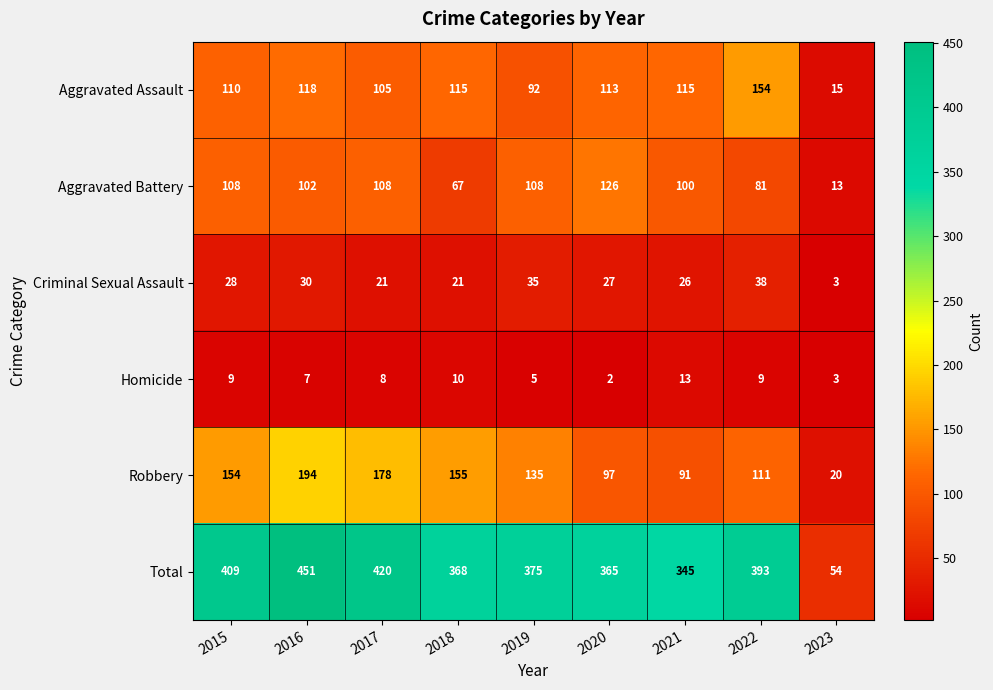

At which category does the chart reach its peak across all series?

2016